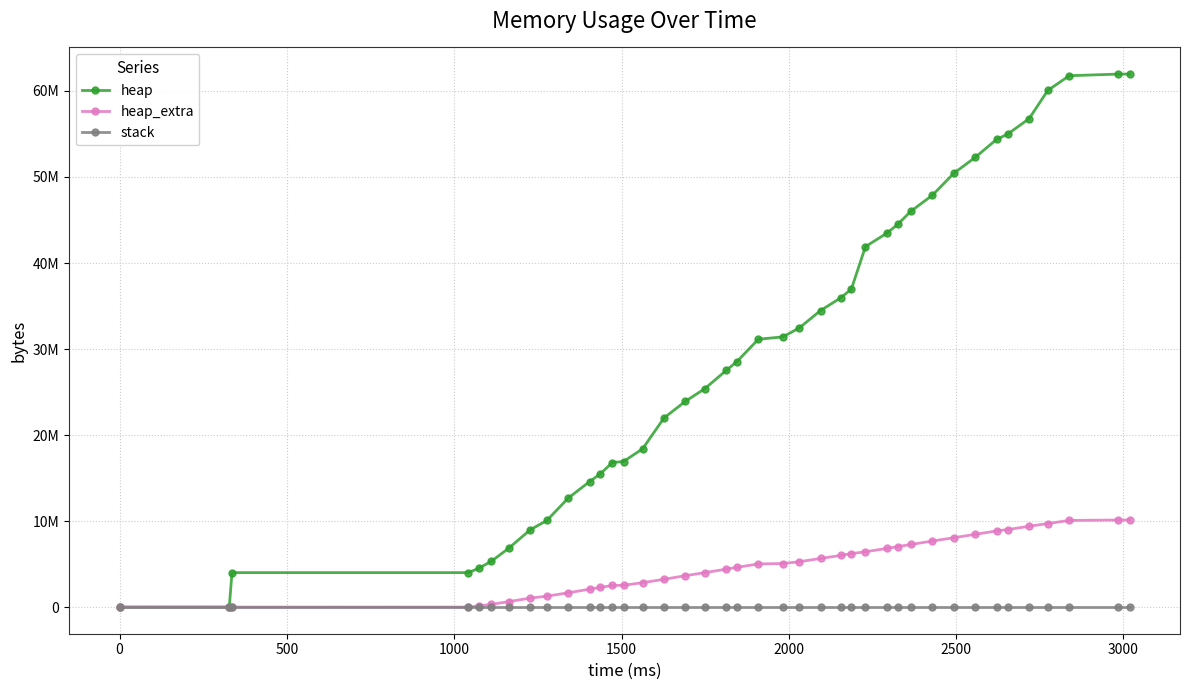

True or false: heap_extra and stack cross at least once.

False